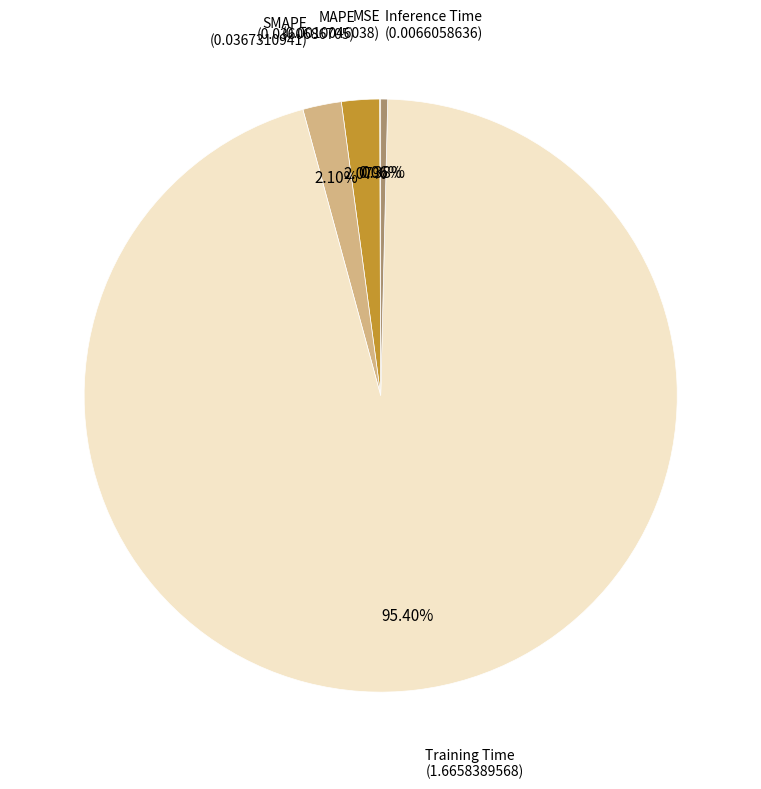

Is there any slice that represents more than half of the pie?

Yes